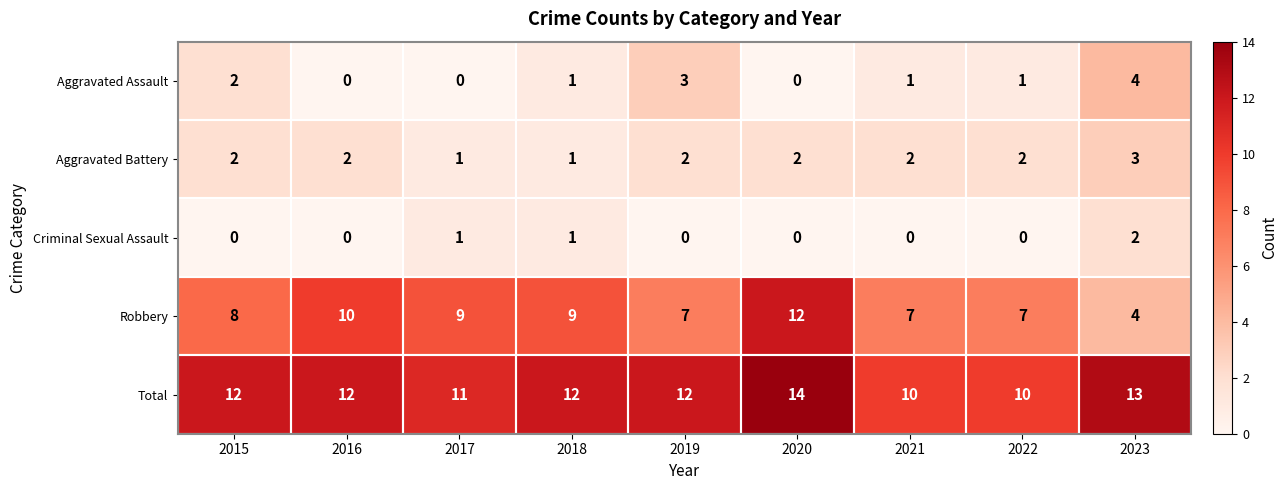

What is the spread (max minus min) of values at 2022?

10